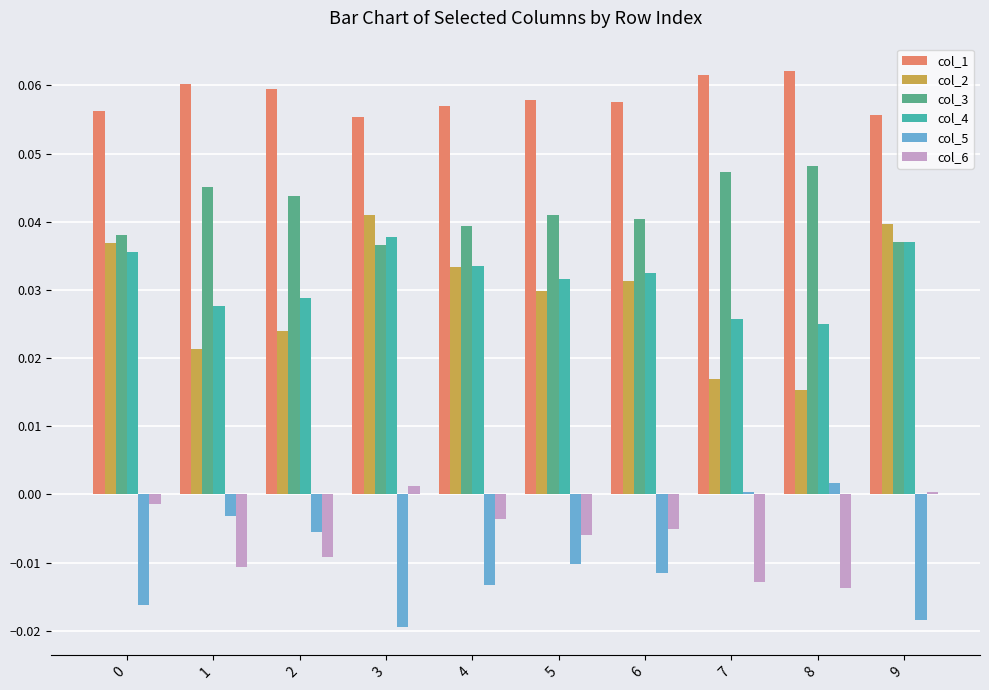

True or false: col_4 has a value of 0.0 at 2.

True